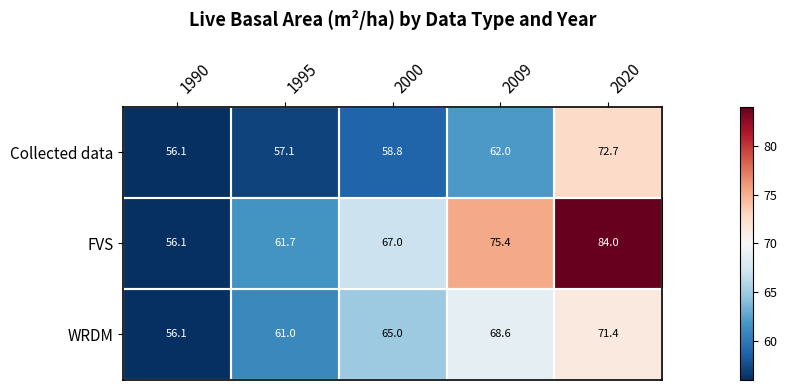

What is the total value across all series at 1995?

179.8